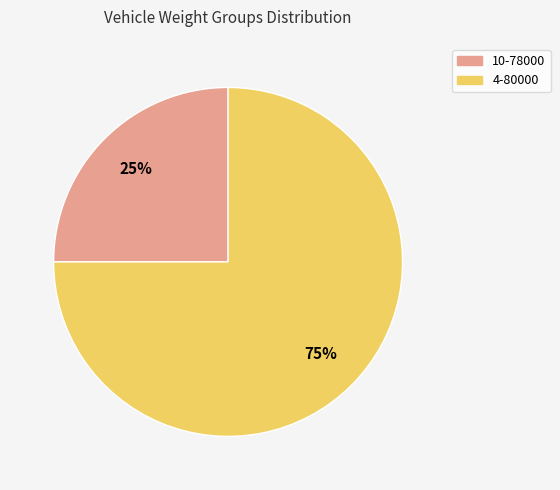

Is 4-80000 the majority of the pie?

Yes